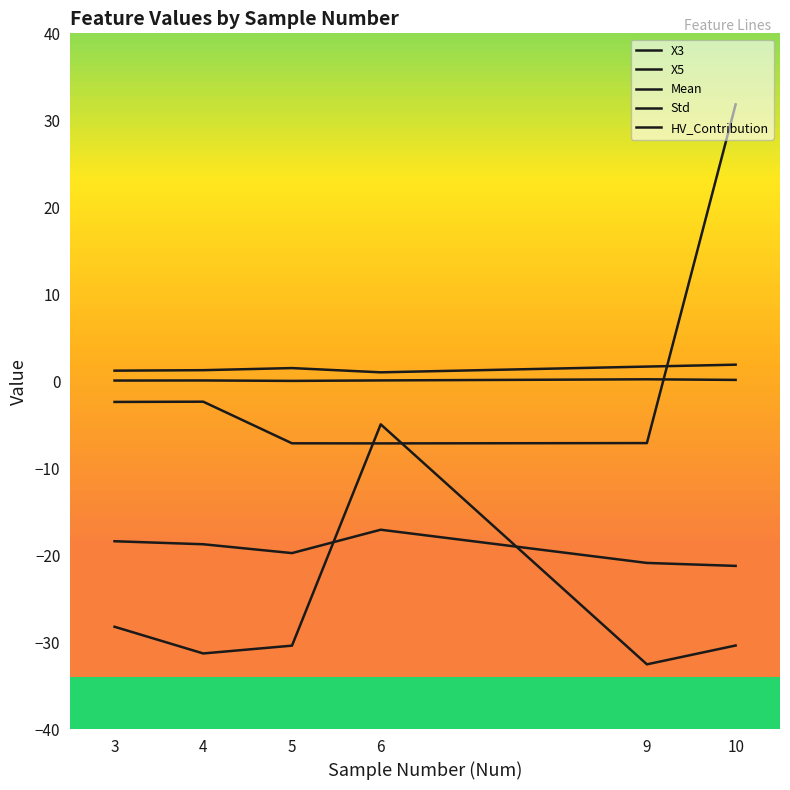

Does the chart display data point markers on the line(s)?

No